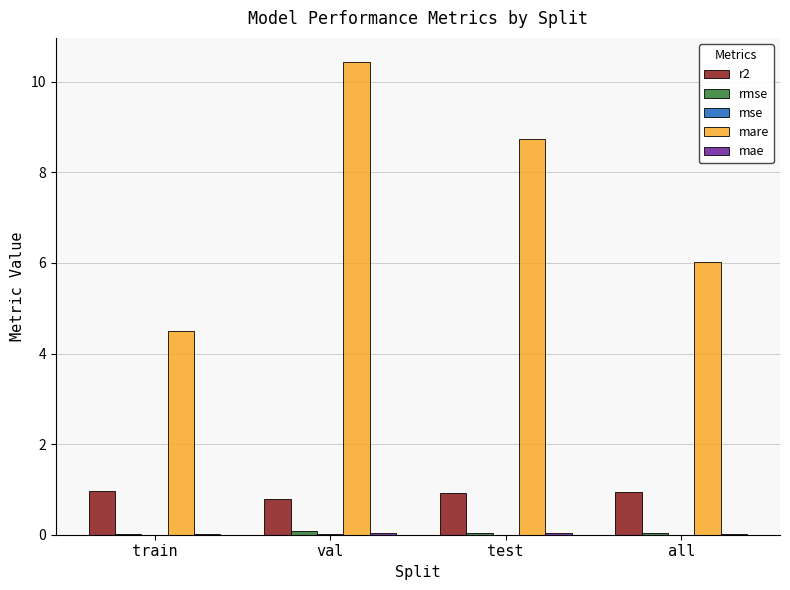

Which series has the largest total across all categories?

mare